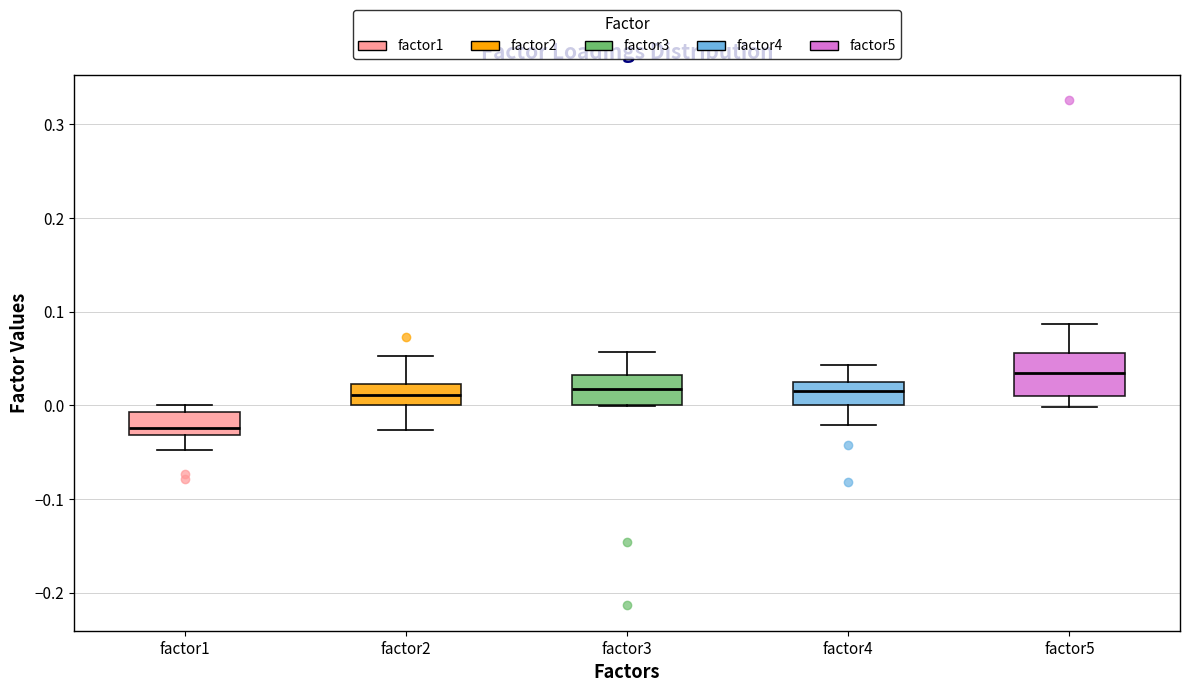

Which box is the tallest, from its lower edge to its upper edge?

factor5